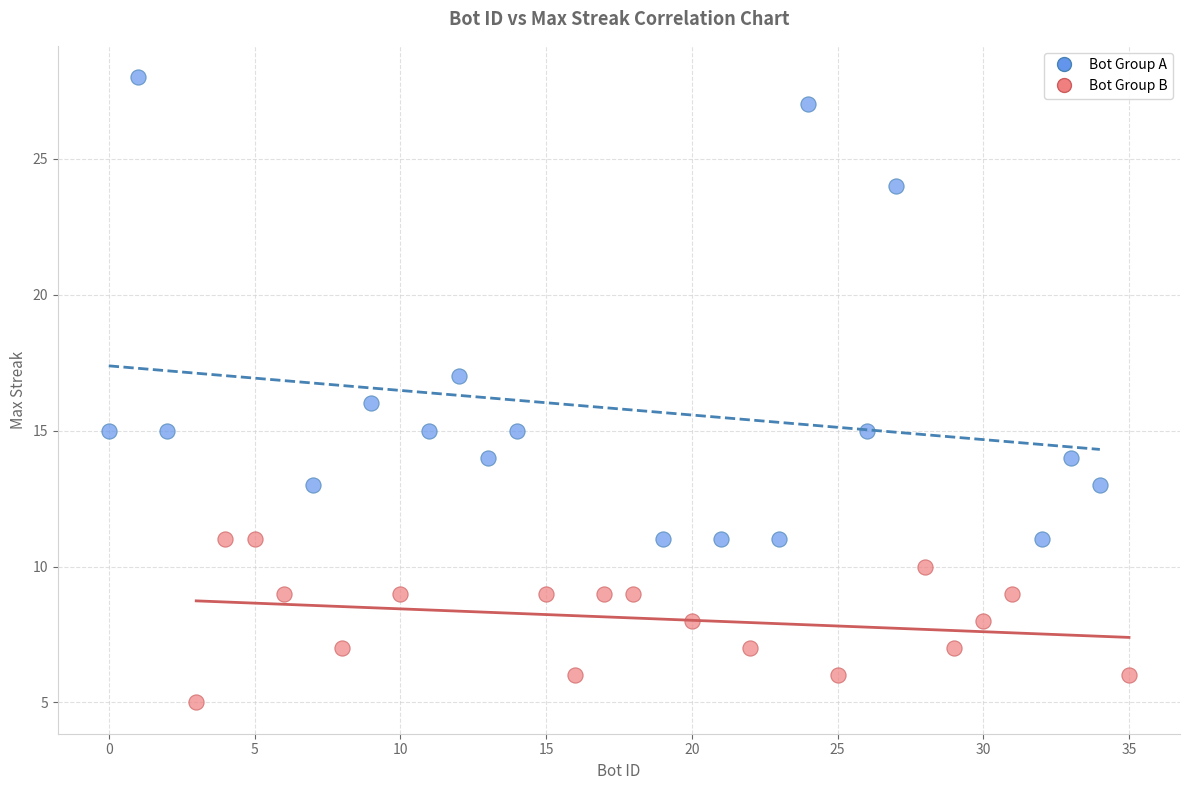

Which series reaches the minimum Y coordinate?

Bot Group B